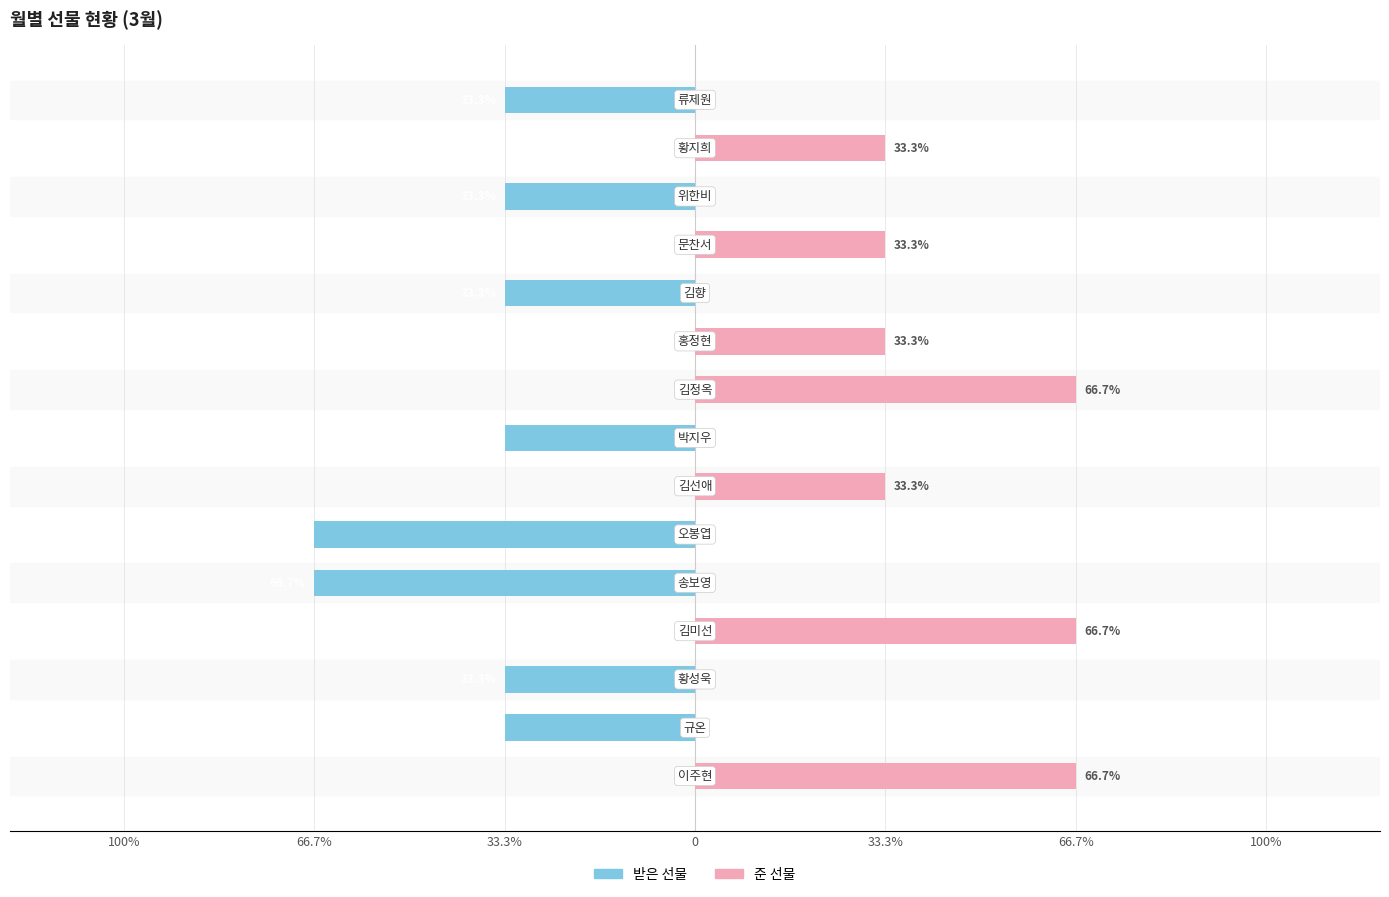

Which series has the widest spread of values?

받은 선물